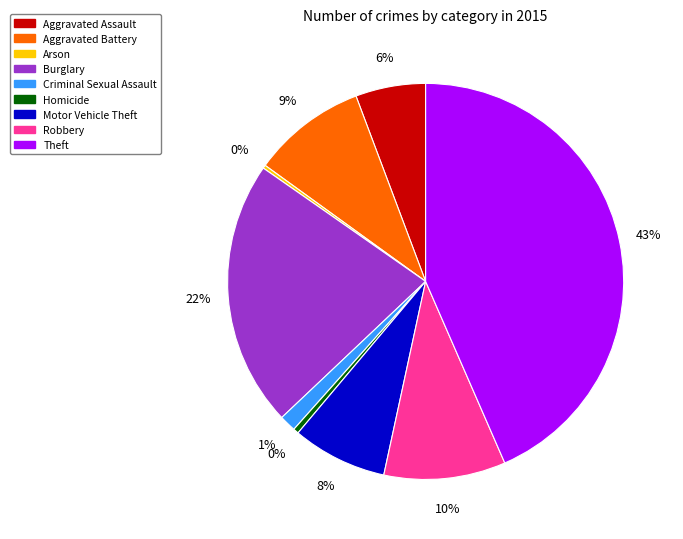

Is it true that Aggravated Battery is 9% of the pie?

True